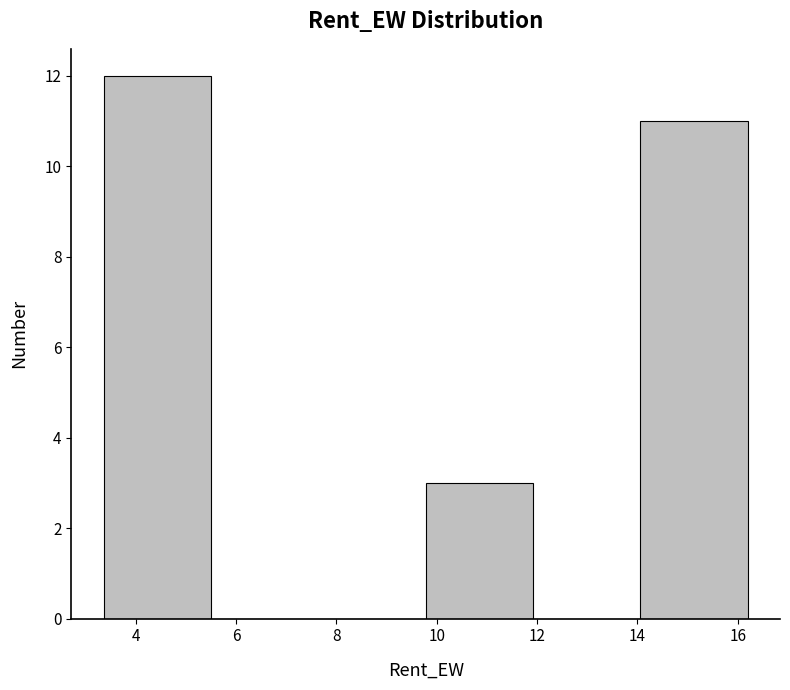

Reading left to right, list every bar in this chart as the range it spans on the x-axis followed by its height. Neither the bar edges nor the heights are printed on the chart, so give them approximately, as read against the axes.

3.4 to 5.4: 12
5.4 to 7.6: 0
7.6 to 9.8: 0
9.8 to 12.0: 3
12.0 to 14.0: 0
14.0 to 16.2: 11